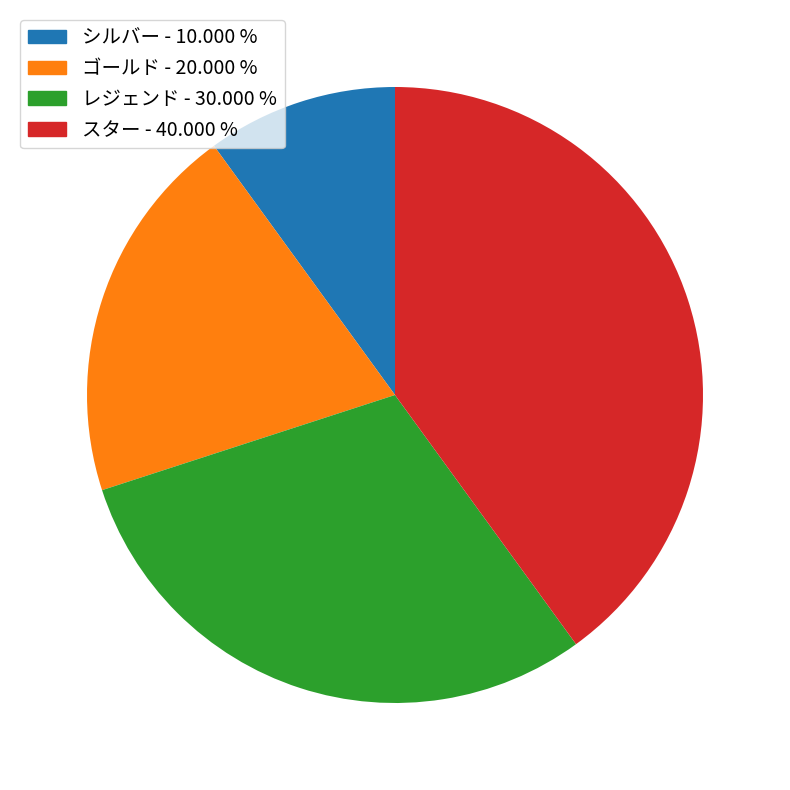

Is it true that スター is 28% of the pie?

False